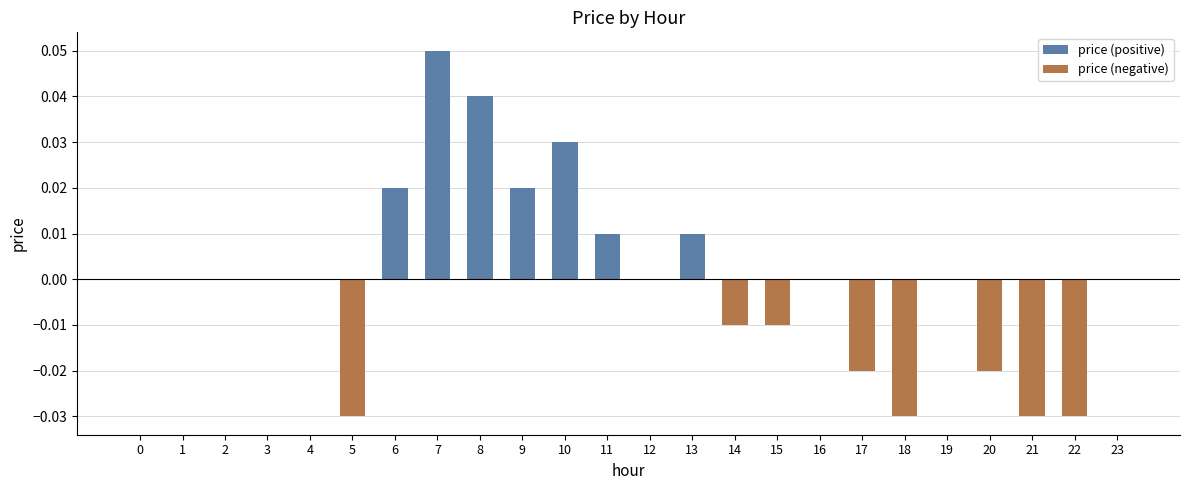

Is it true that price (positive) equals 0.0 at 9?

False